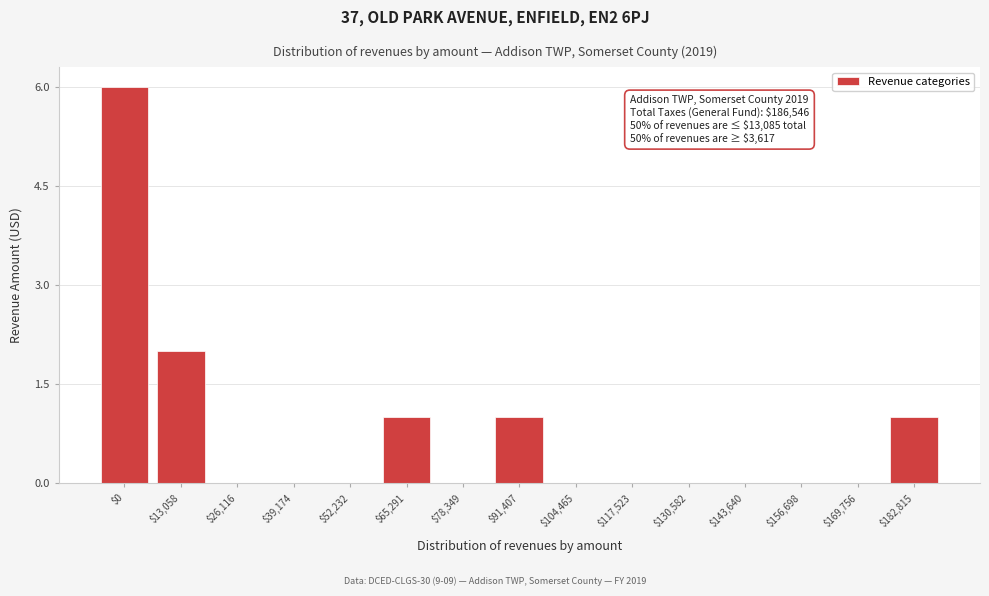

What is the sum of all values?

11